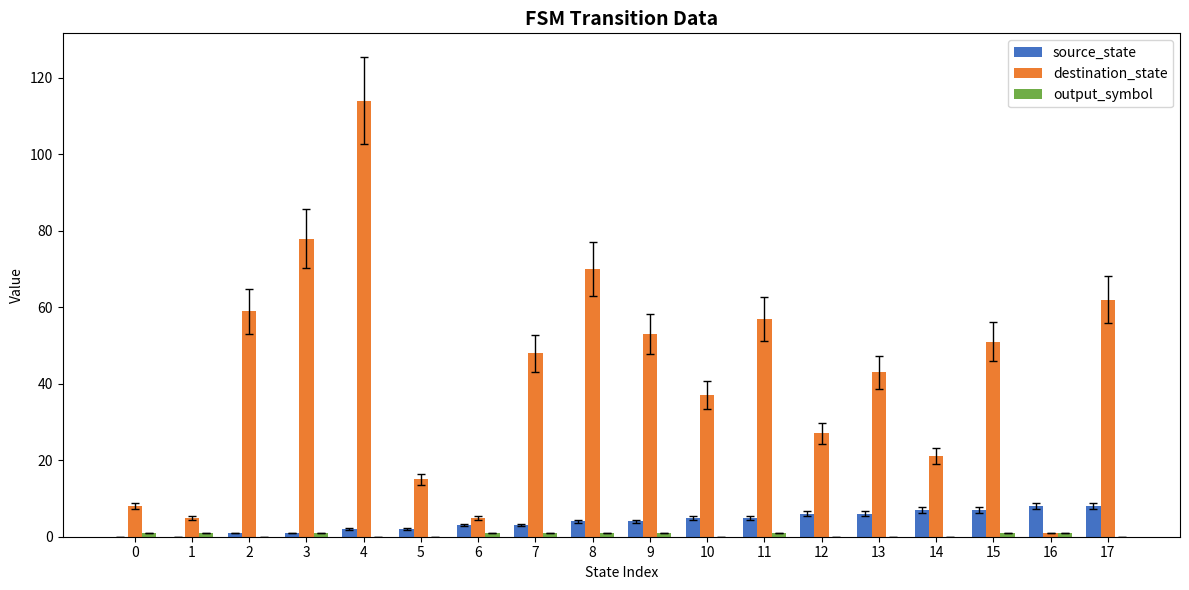

Which series has the largest range (max minus min)?

destination_state